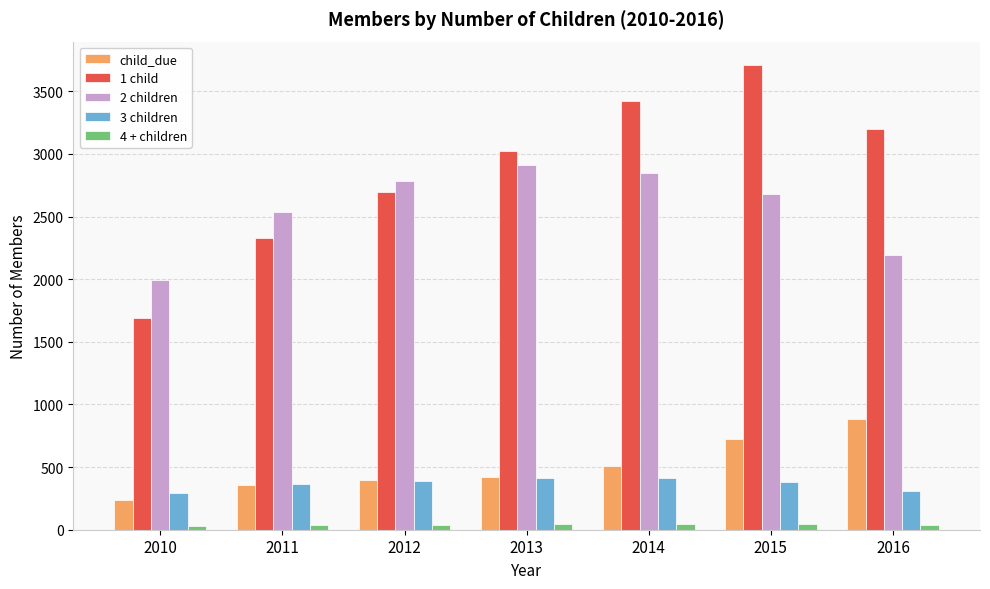

How many groups of bars are there?

7